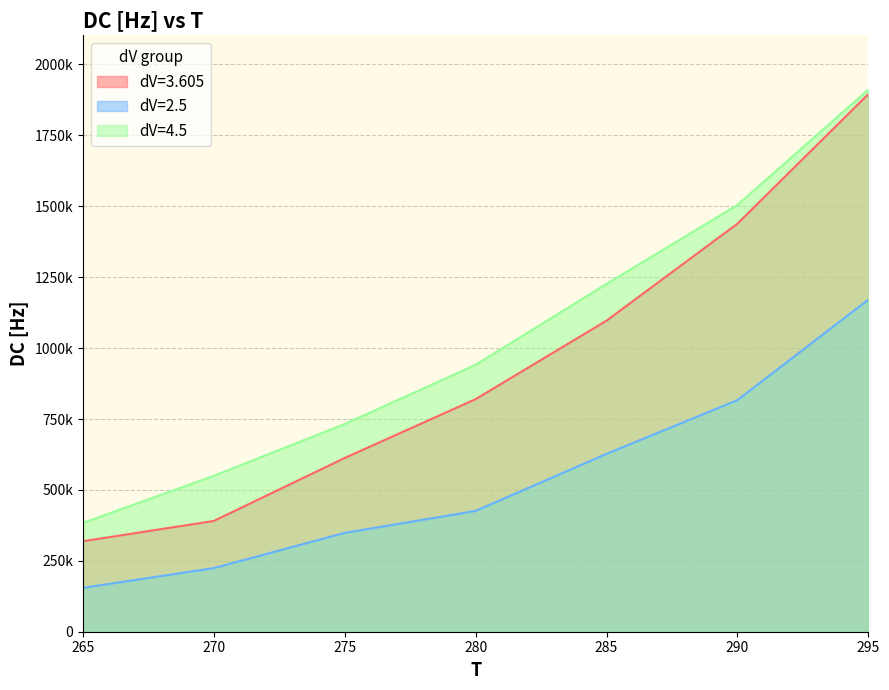

What is the total value across all series at 265?

857430